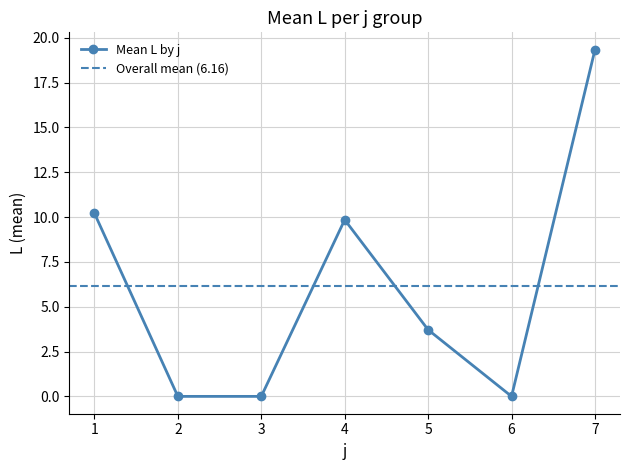

True or false: the data has more than 0 interior local peaks.

True